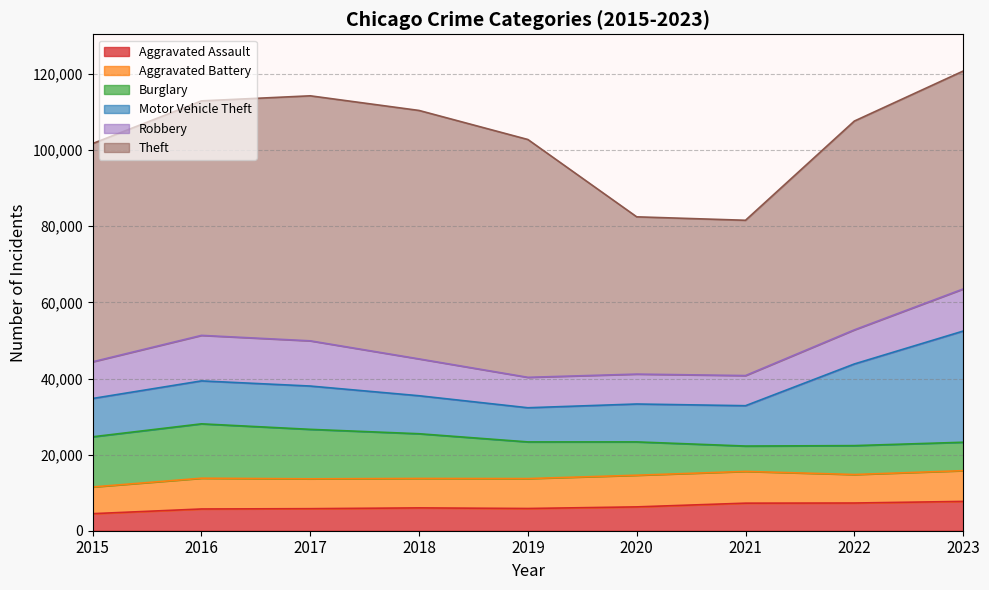

How many lines are shown in the chart?

6